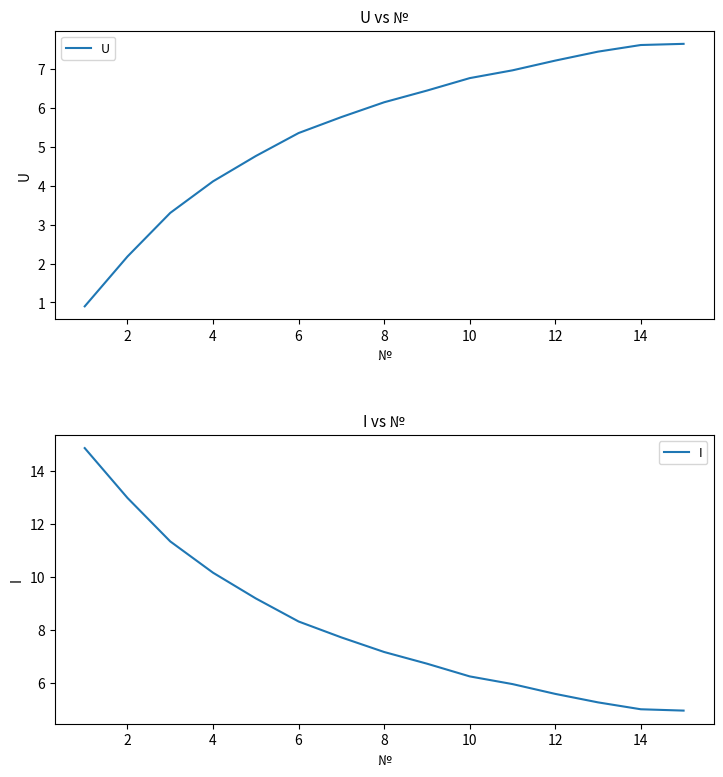

How many times do I and U cross each other?

1